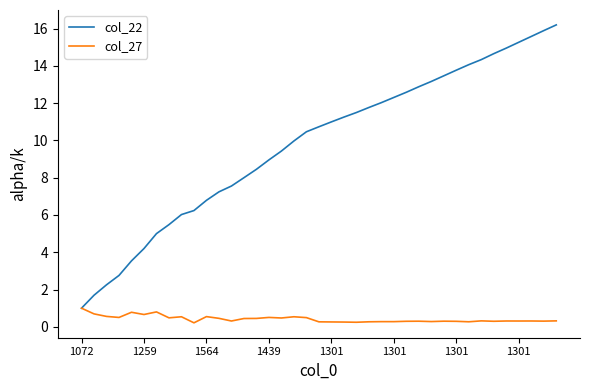

List the series in order of their peak value, highest first.

col_22, col_27